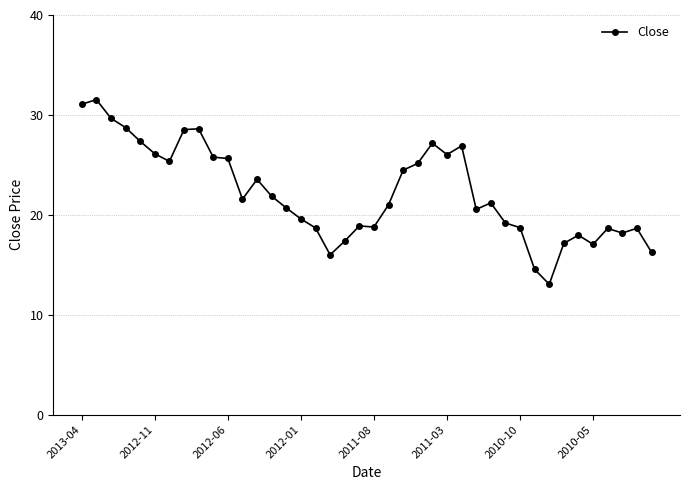

What is the smallest value displayed?

13.1